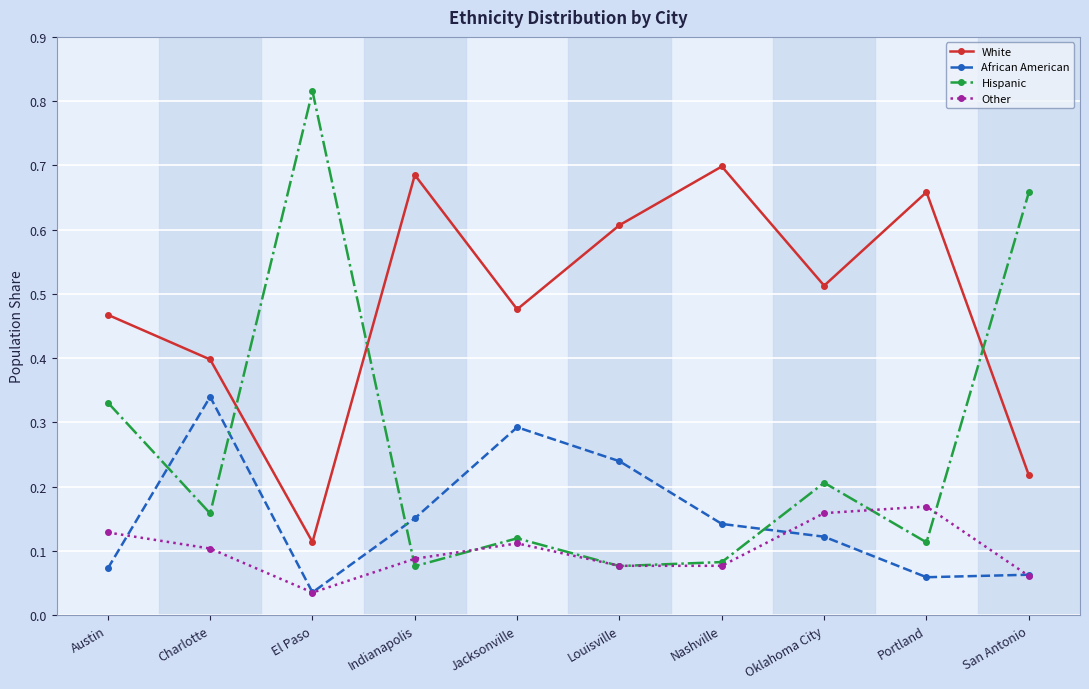

At which category does Other reach its first local valley?

El Paso